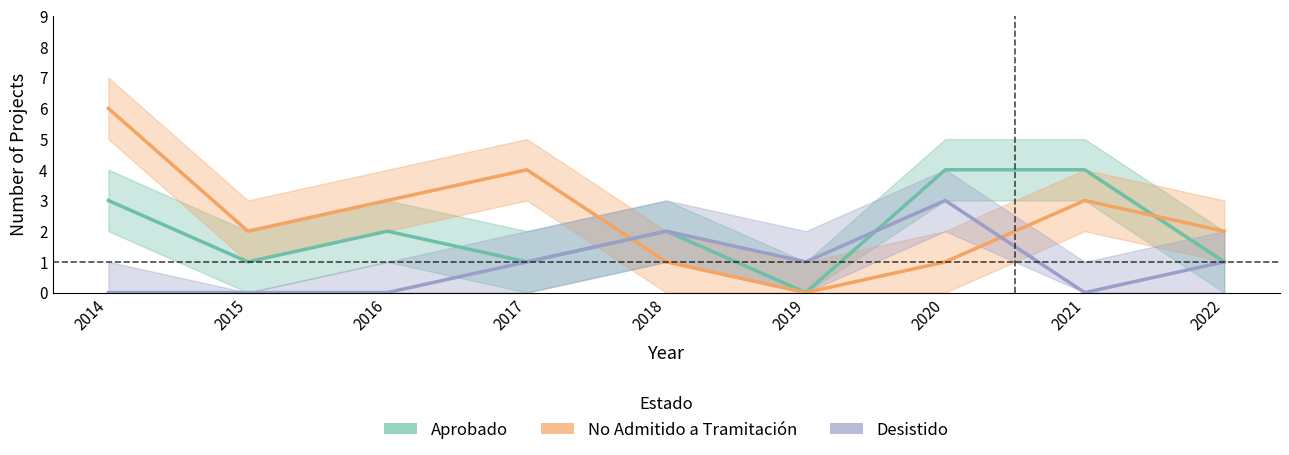

How many data points in Desistido are less than 1?

4